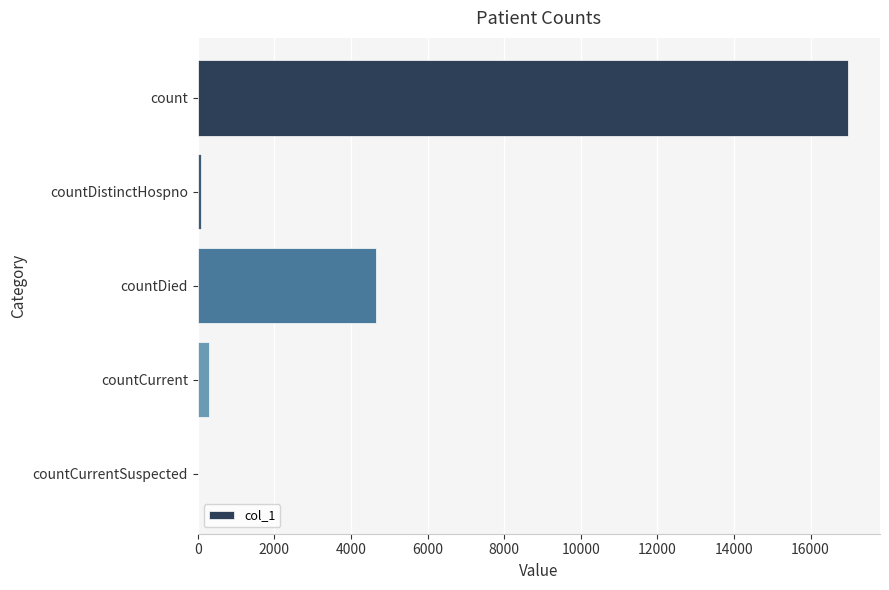

Reading top to bottom, transcribe all the data shown in this chart.

count=16963	countDistinctHospno=76	countDied=4655	countCurrent=297	countCurrentSuspected=0